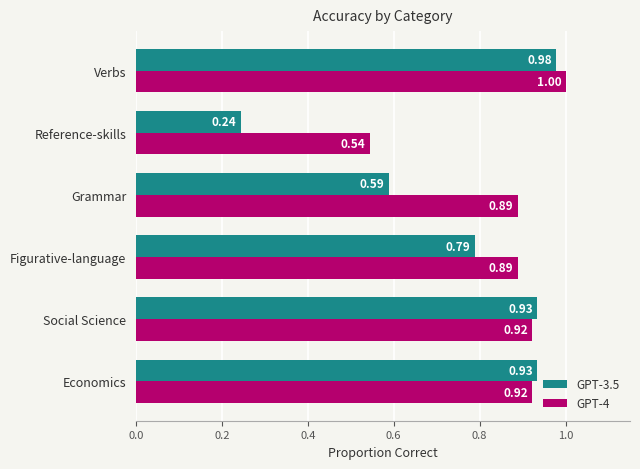

Which series has the largest range (max minus min)?

GPT-3.5